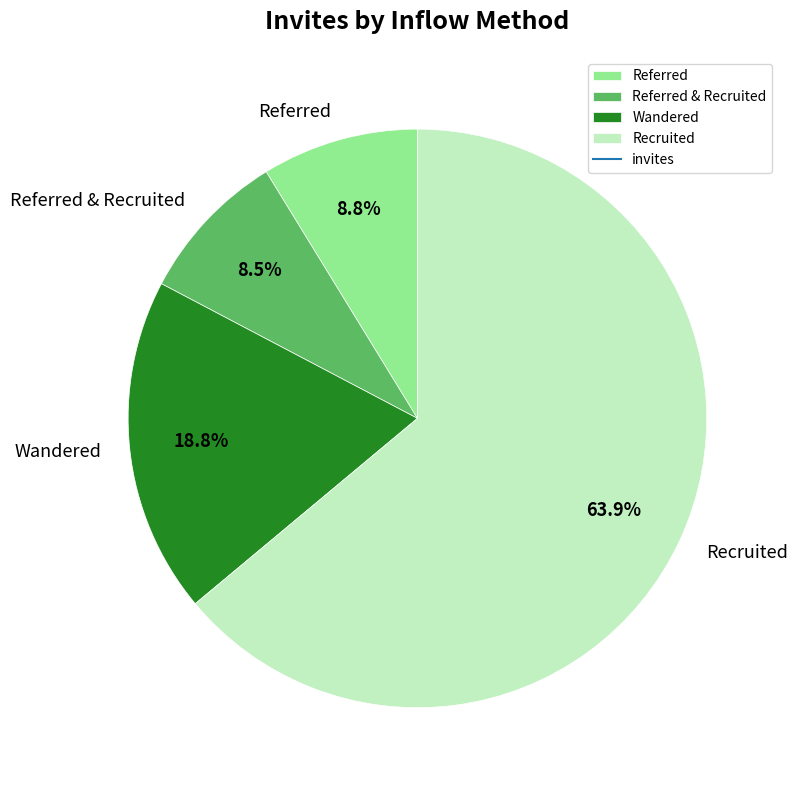

To the nearest percent, what percentage of the pie is Recruited?

64%